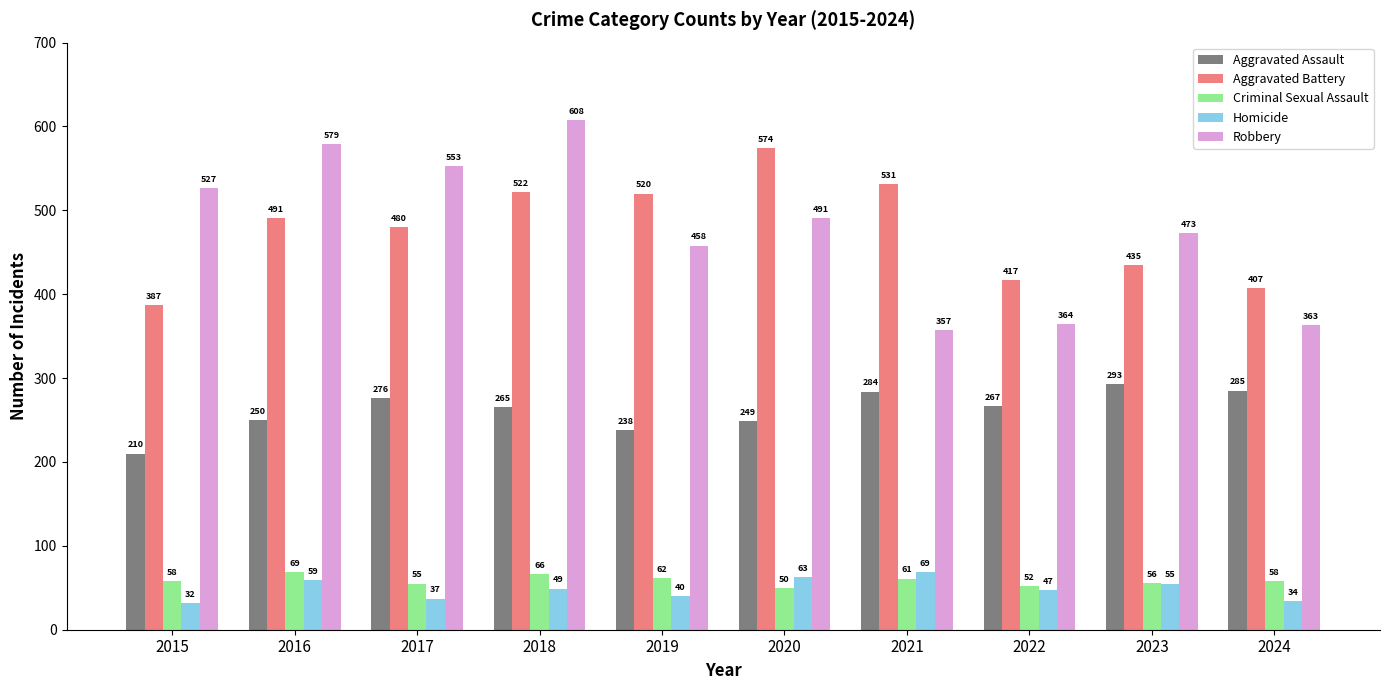

Between 2017 and 2021, which series saw the biggest shift?

Robbery